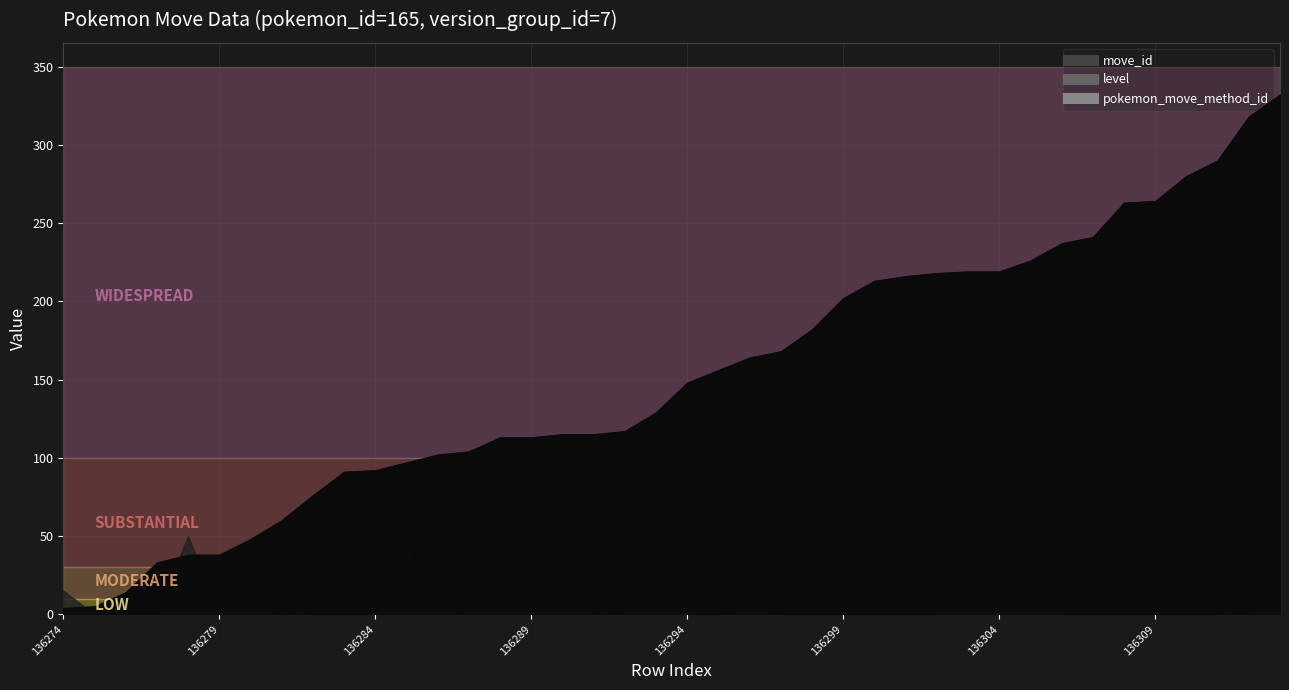

What is the value of the move_id point at the 36th from the left?

264